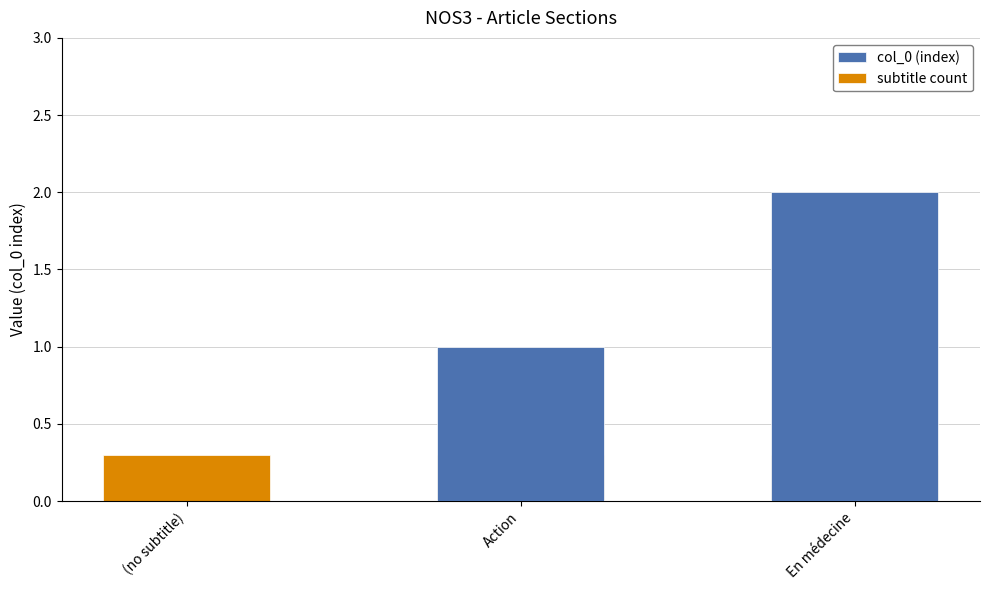

List the labels in order of col_0 (index) value, smallest first.

(no subtitle), Action, En médecine